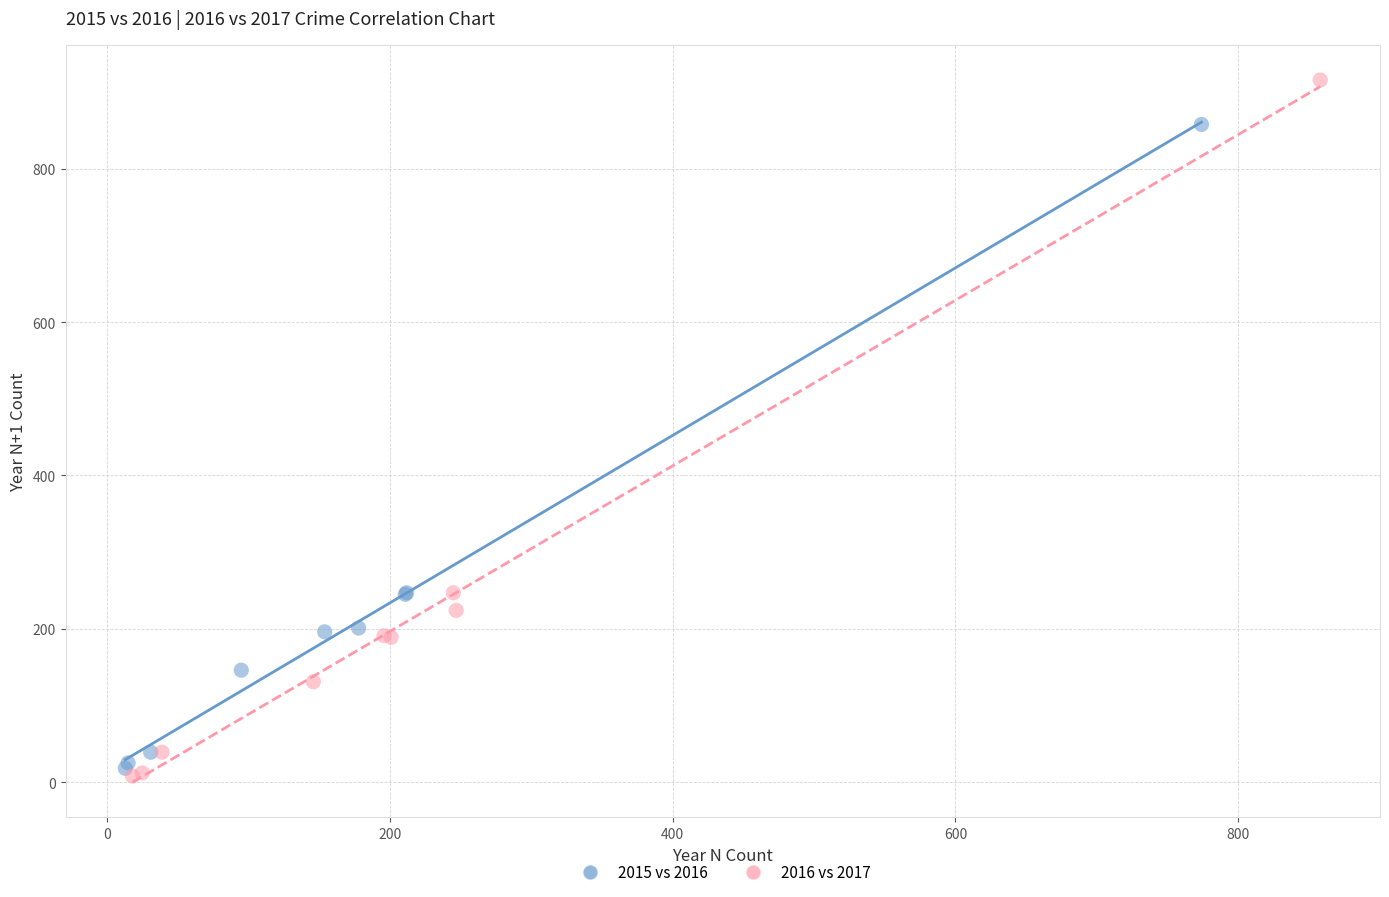

Which series reaches the maximum Y coordinate?

2016 vs 2017